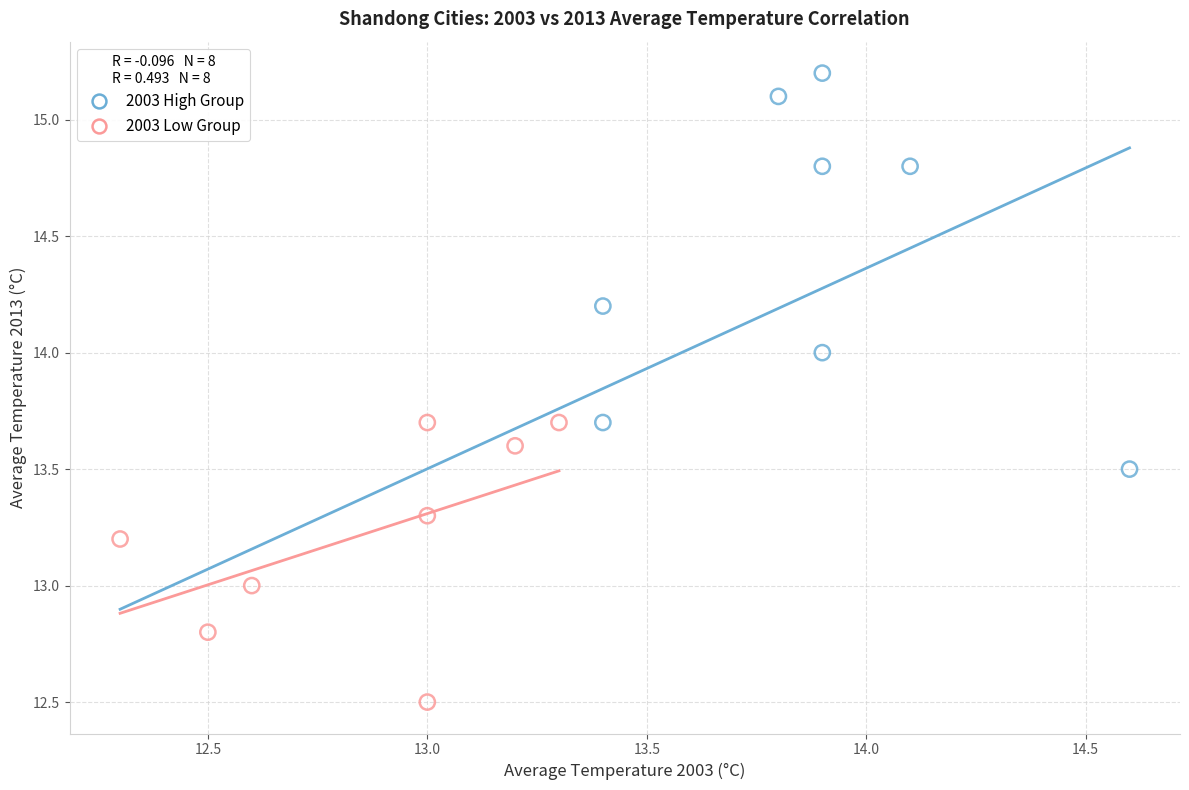

What are all the series names shown in the legend?

2003 High Group, 2003 Low Group